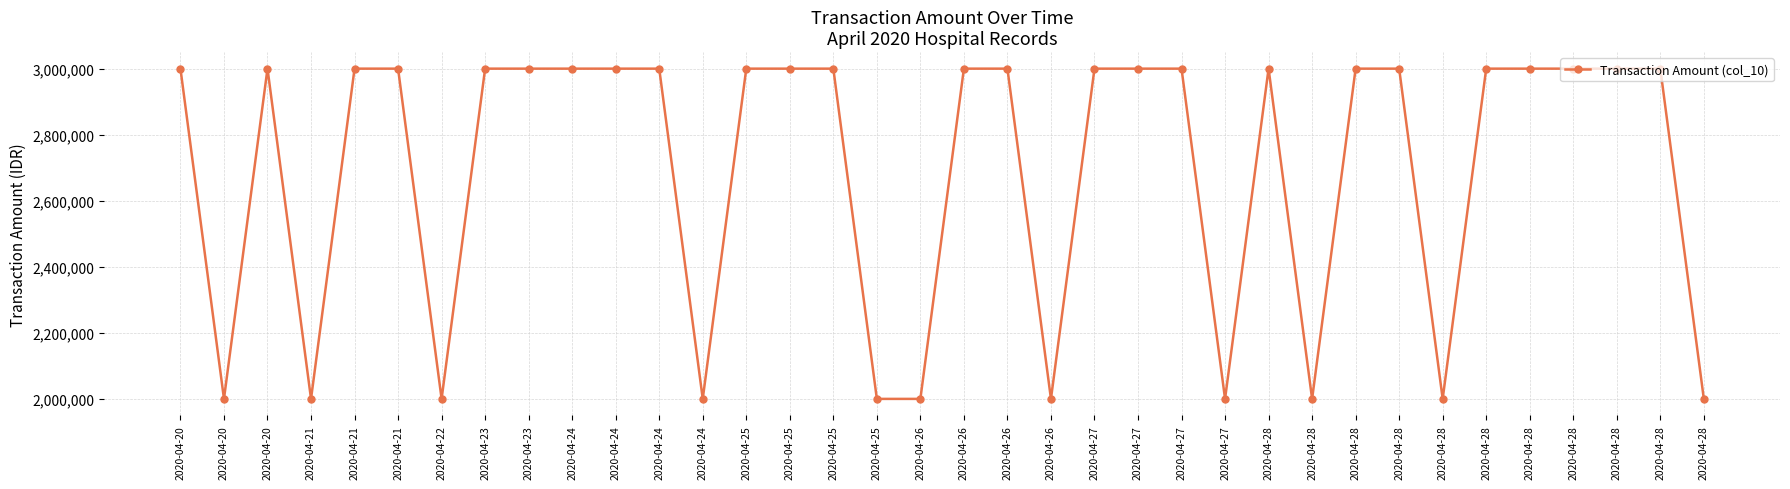

How many distinct data groups are displayed?

1